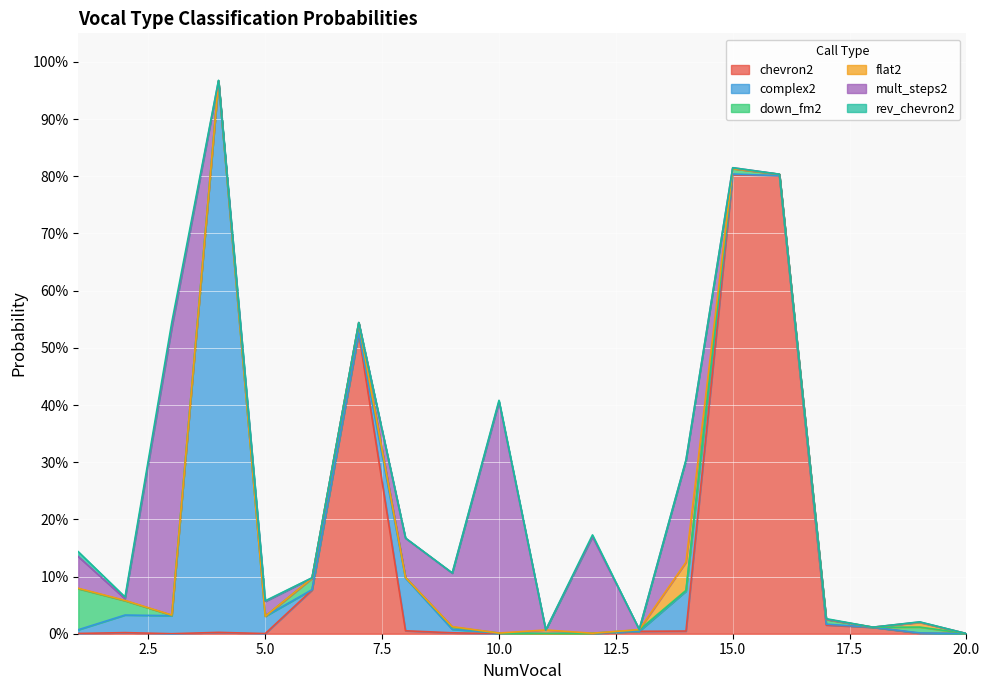

Where do chevron2 and mult_steps2 first cross each other?

3 and 4